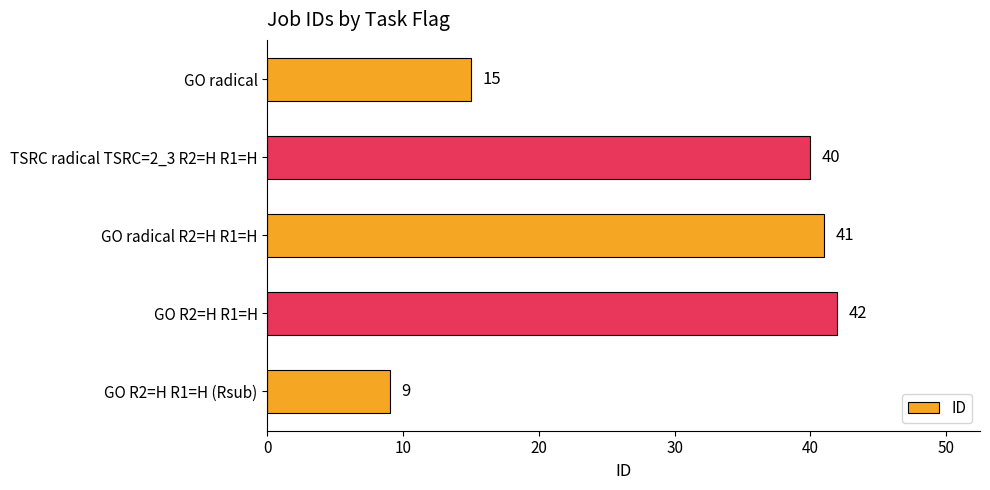

Rank the categories by value from lowest to highest.

GO R2=H R1=H (Rsub), GO radical, TSRC radical TSRC=2_3 R2=H R1=H, GO radical R2=H R1=H, GO R2=H R1=H